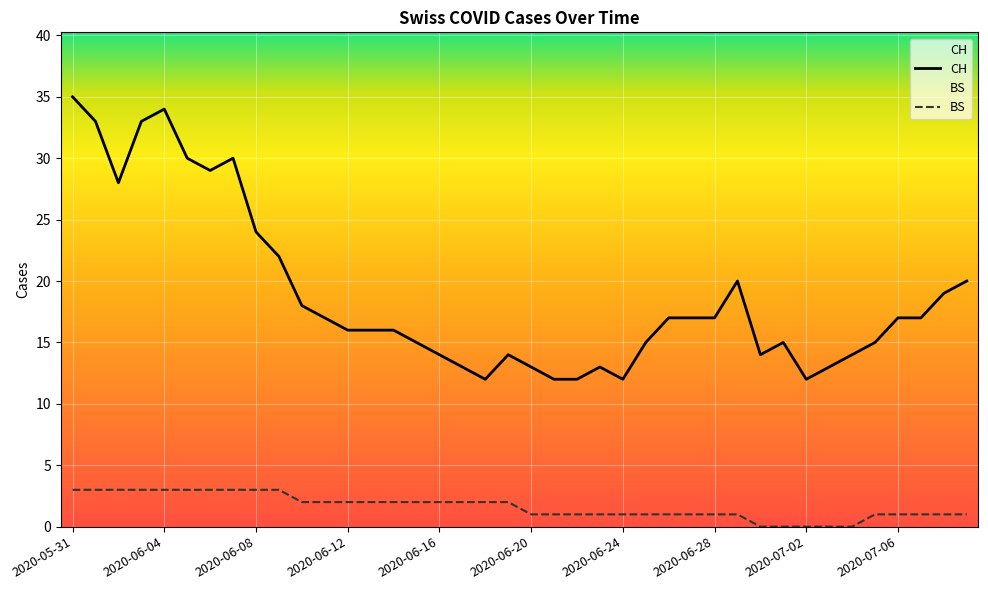

At which category is the sum across all series the highest?

2020-05-31